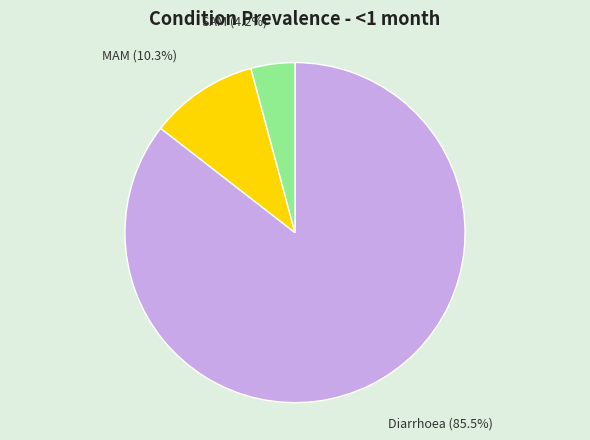

To the nearest percent, what portion does SAM represent?

4%